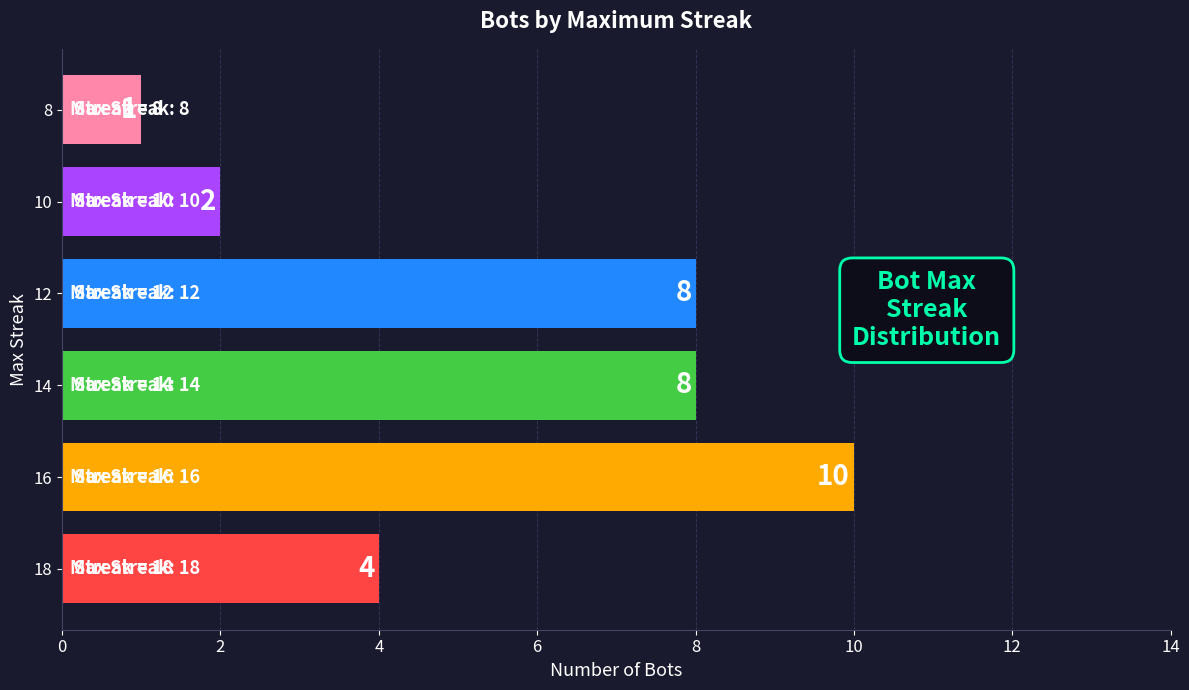

Which has a higher value, 8 or 10?

10